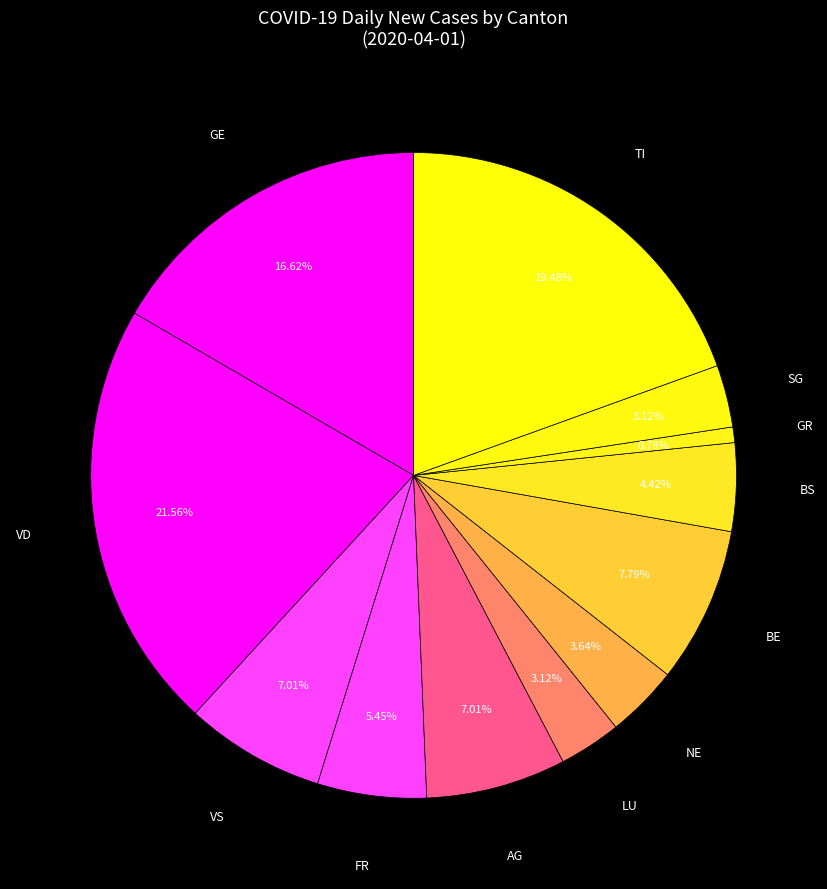

How many segments does this pie chart have?

12